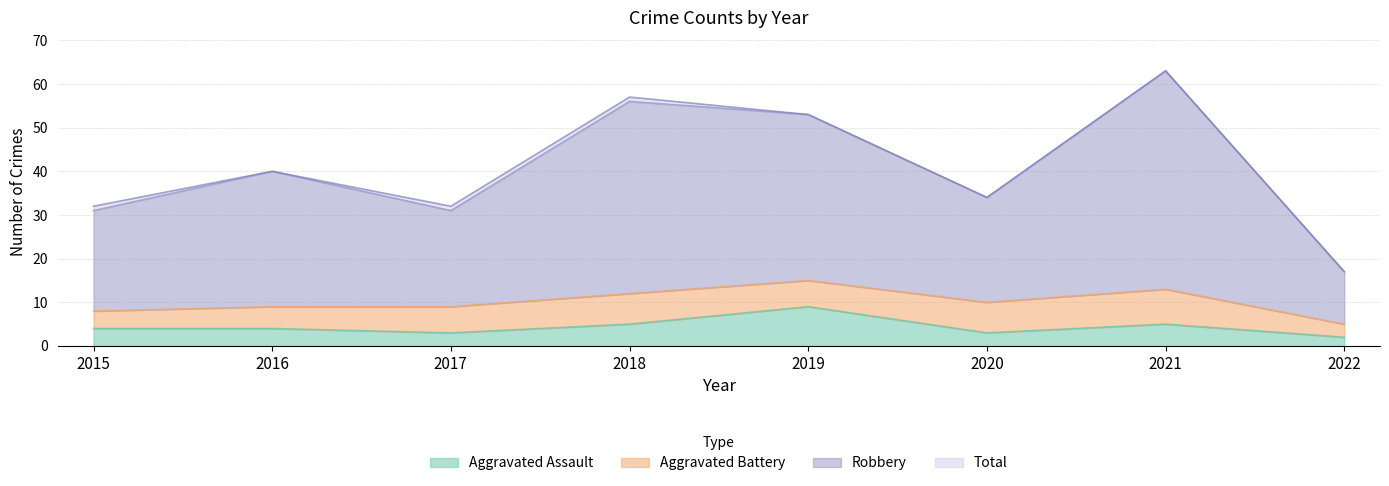

What is the highest value of the Aggravated Assault series?

9